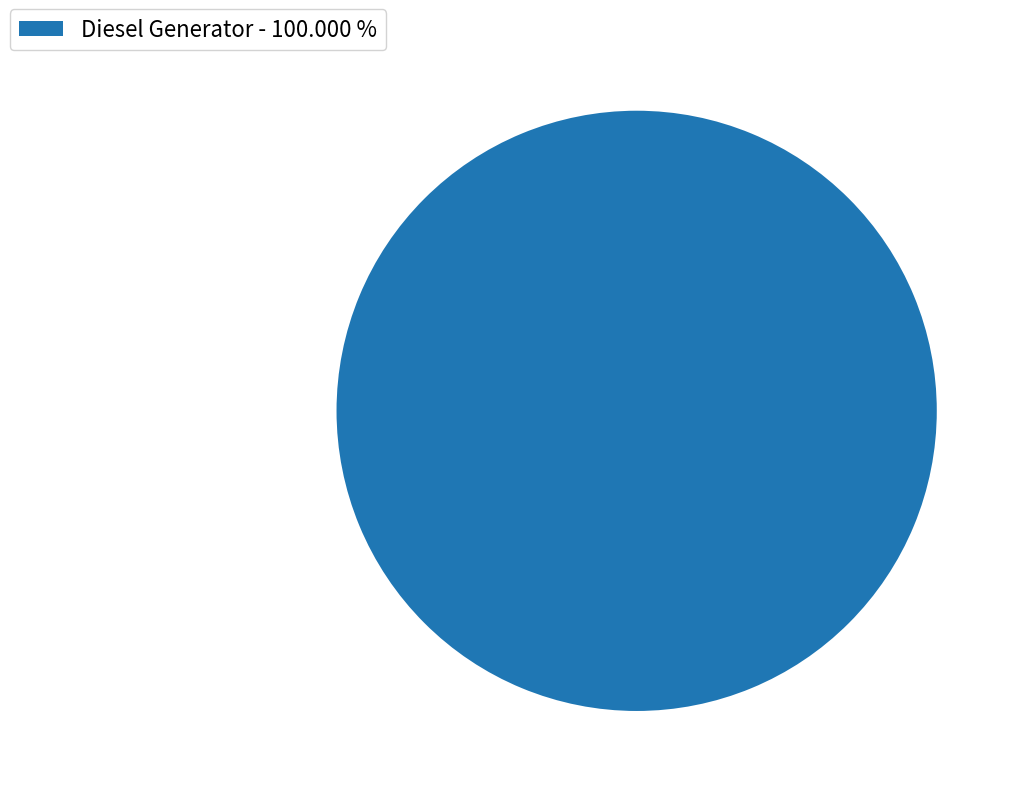

Rank the categories by value from lowest to highest.

Diesel Generator - 100.000 %